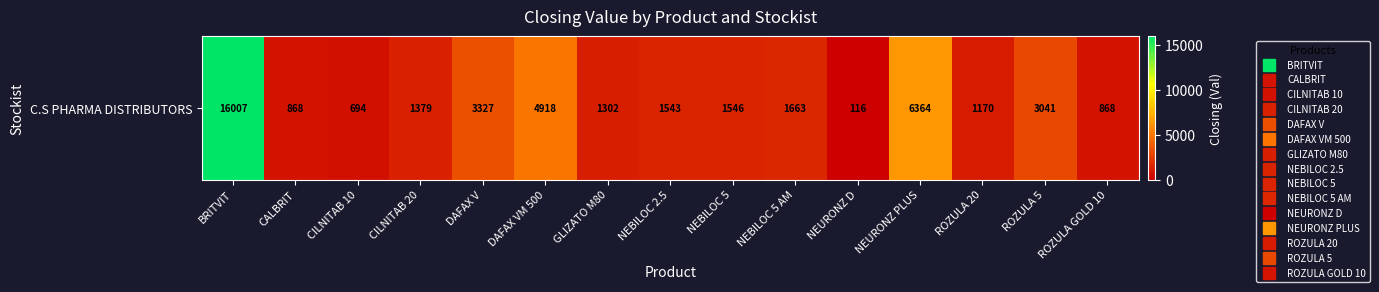

Reading left to right, list all the values displayed in this chart.

BRITVIT=16007.4	CALBRIT=867.9	CILNITAB 10=694.3	CILNITAB 20=1378.9	DAFAX V=3326.7	DAFAX VM 500=4917.8	GLIZATO M80=1301.8	NEBILOC 2.5=1543.0	NEBILOC 5=1546.1	NEBILOC 5 AM=1663.1	NEURONZ D=115.7	NEURONZ PLUS=6364.4	ROZULA 20=1170.0	ROZULA 5=3040.5	ROZULA GOLD 10=867.9